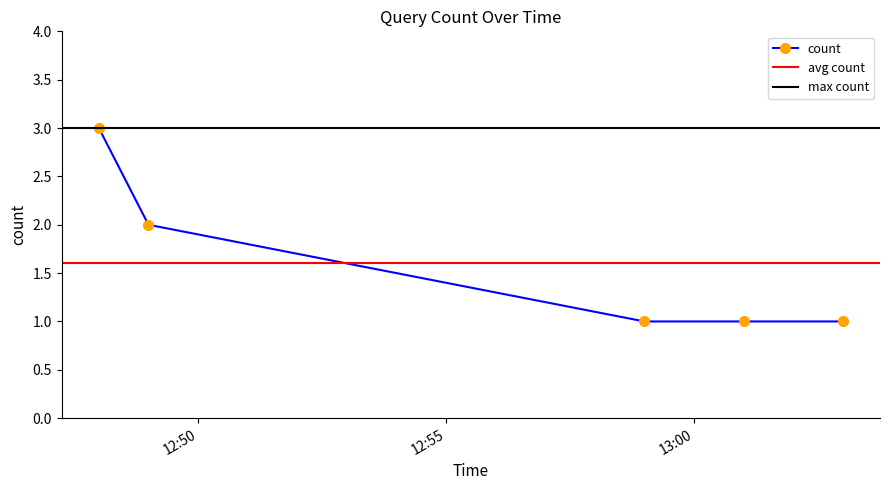

Rank the categories by value from lowest to highest.

2019-02-28 12:59:00, 2019-02-28 13:01:00, 2019-02-28 13:03:00, 2019-02-28 12:49:00, 2019-02-28 12:48:00